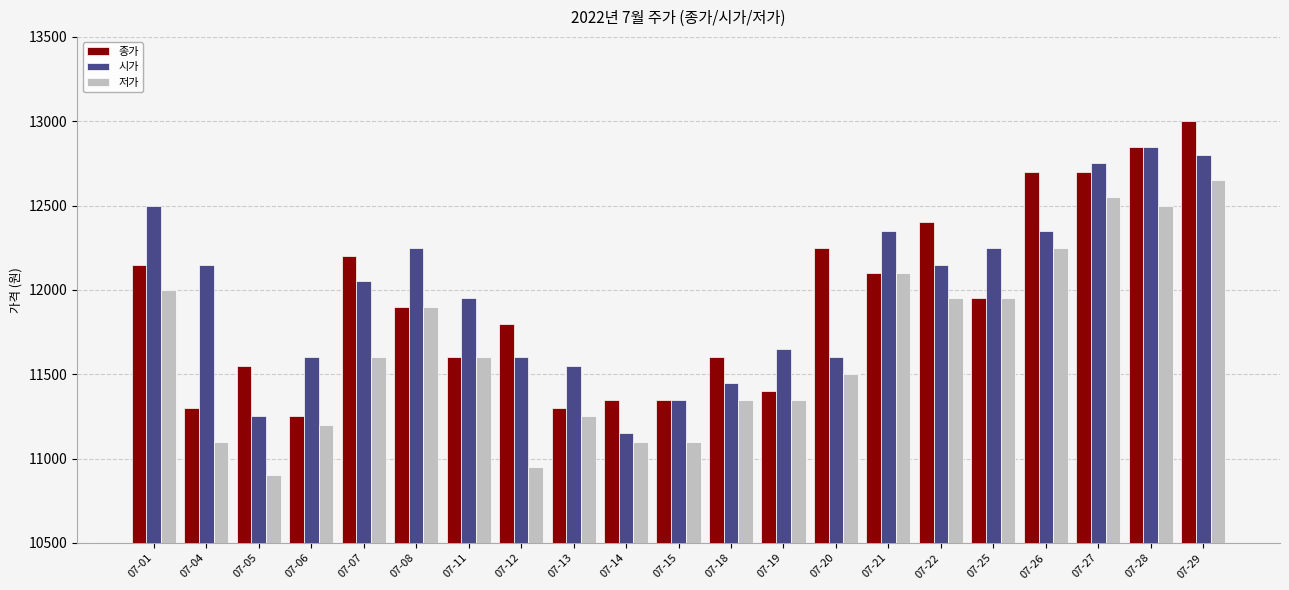

What is the value of the 시가 bar at the 20th from the left?

12850